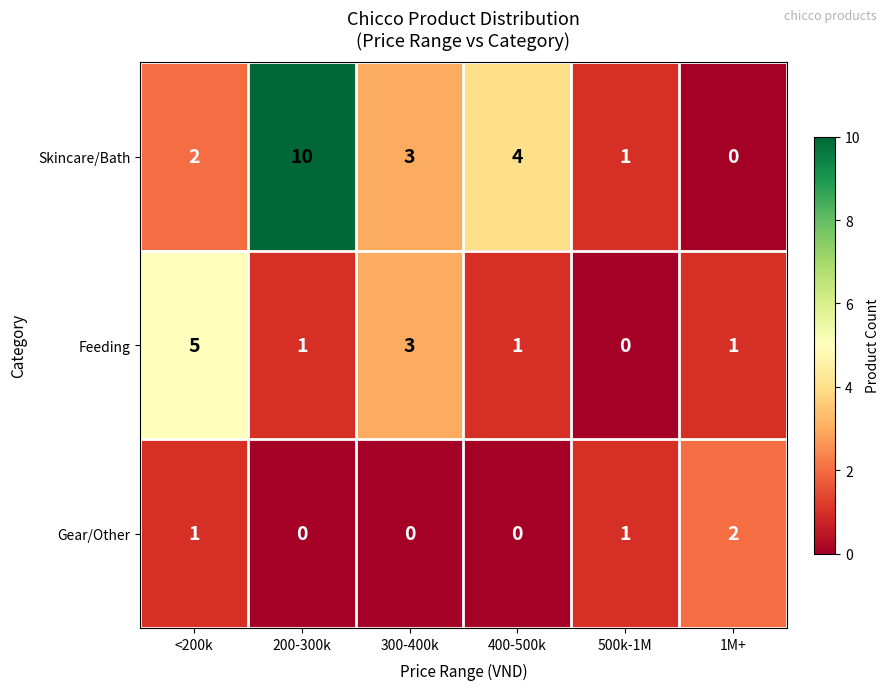

What is the sum of all Skincare/Bath values?

20